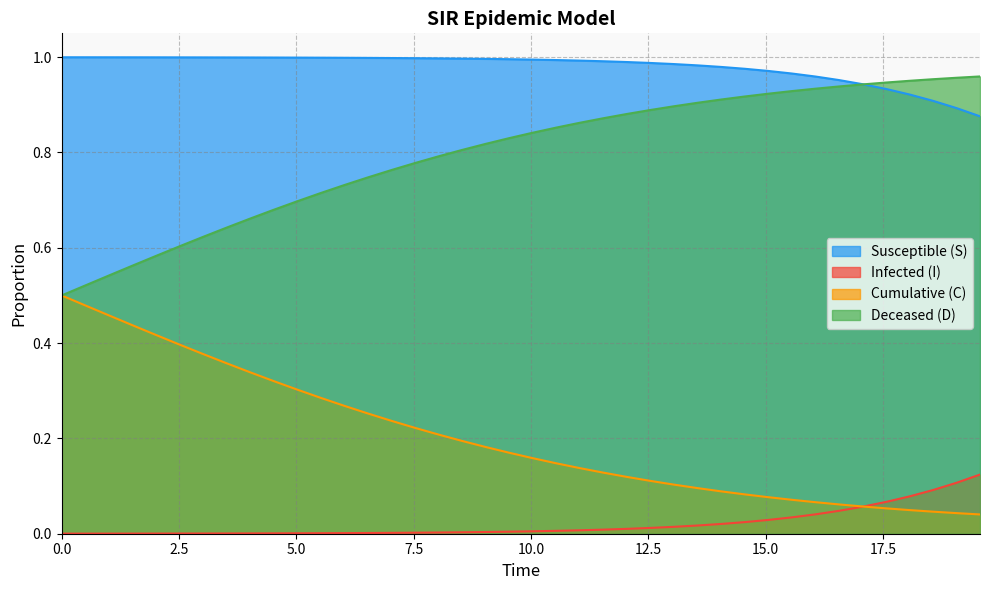

How many times do I and C cross each other?

1